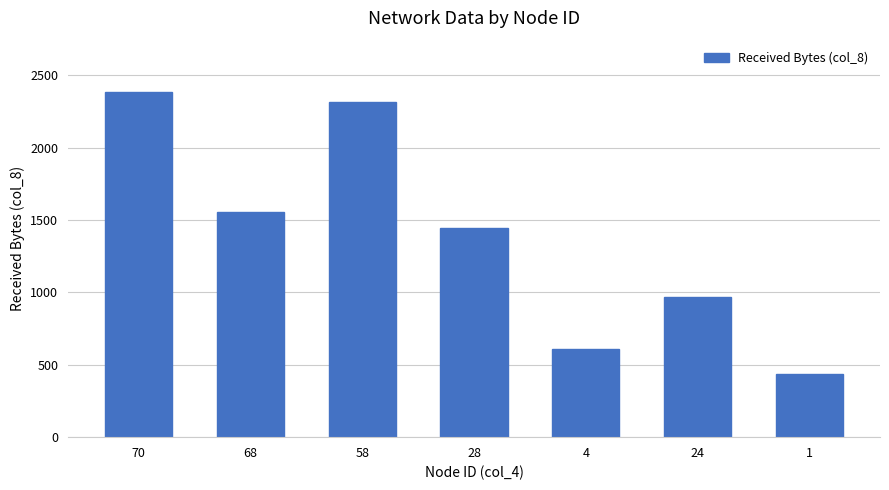

What position from the left is 28?

4